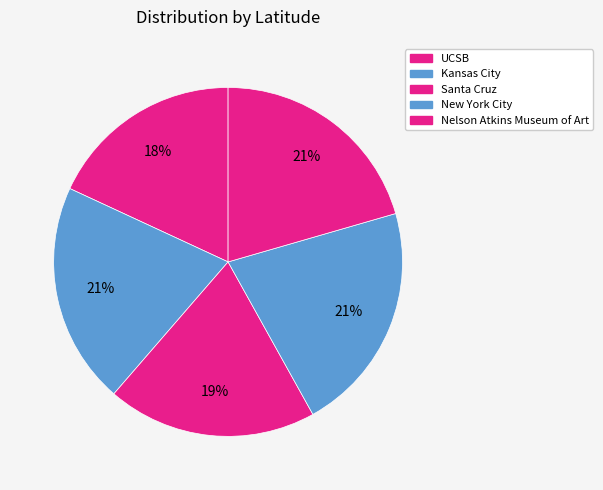

Rank the categories by value from lowest to highest.

UCSB, Santa Cruz, Nelson Atkins Museum of Art, Kansas City, New York City